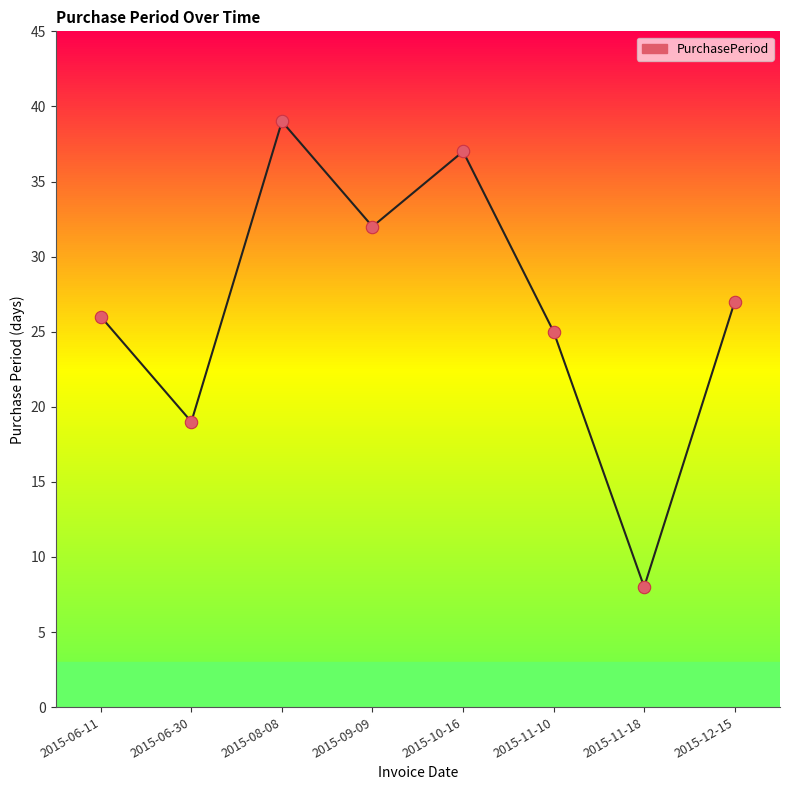

Which has a higher value, 2015-11-18 or 2015-11-10?

2015-11-10